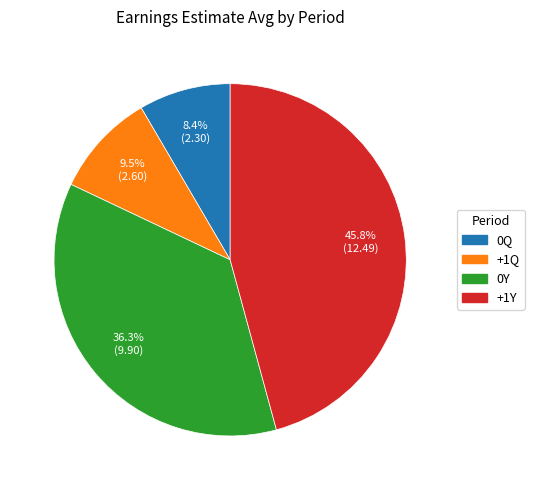

What is the smallest slice in the pie chart?

0Q